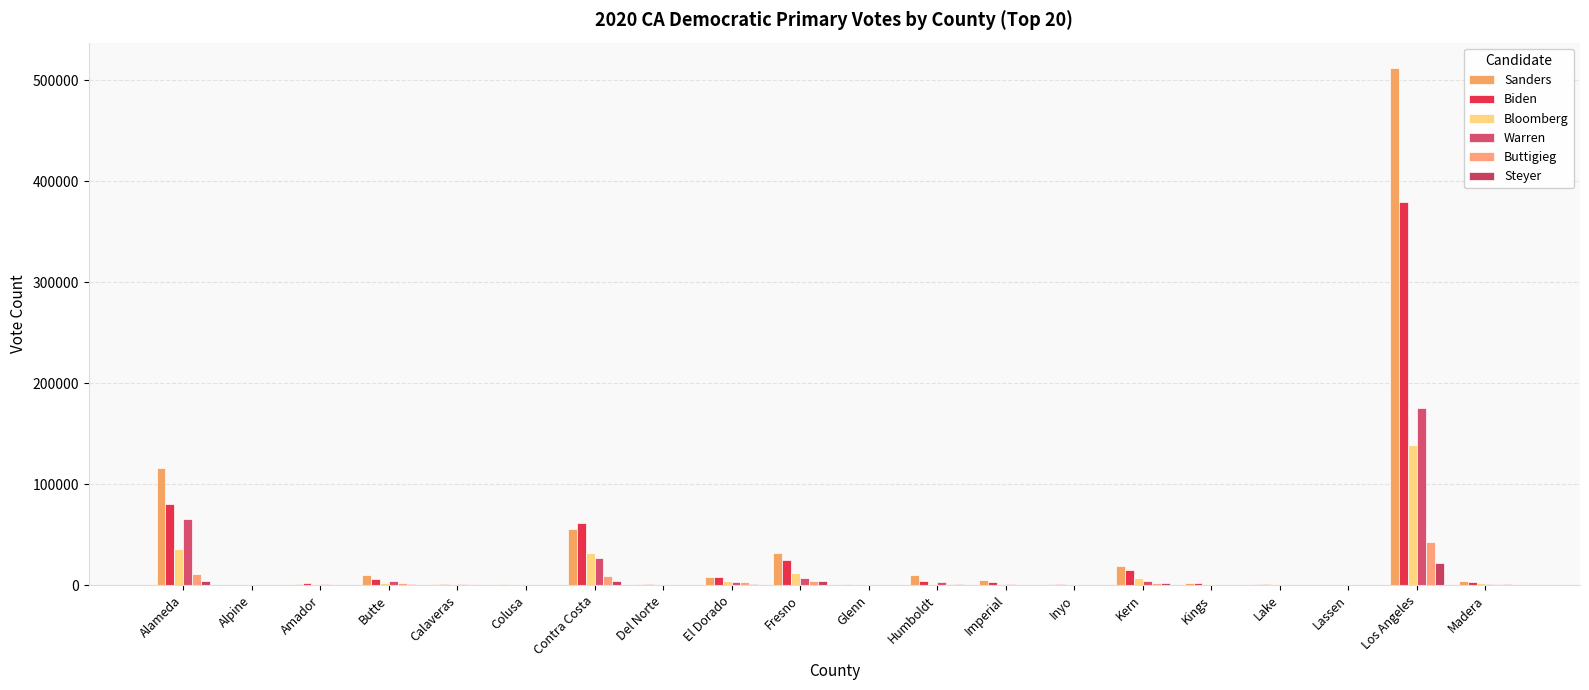

What is the average value of the Sanders series?

39047